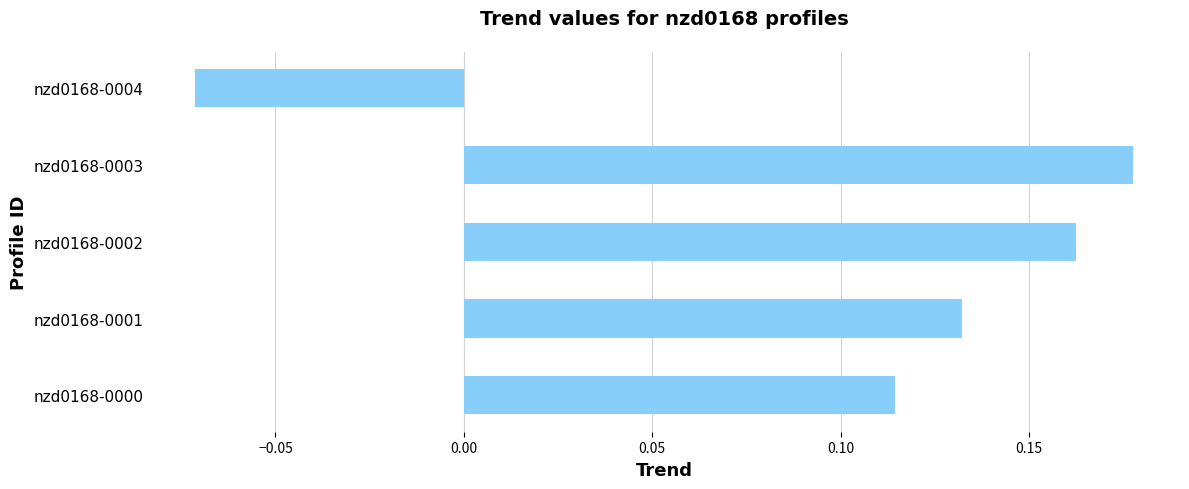

Where is the data nearest to the value 0?

nzd0168-0004